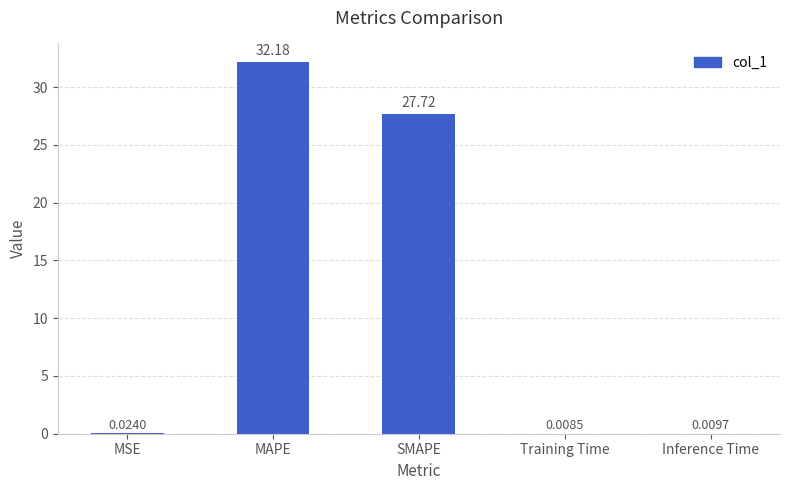

What is the average value?

12.0